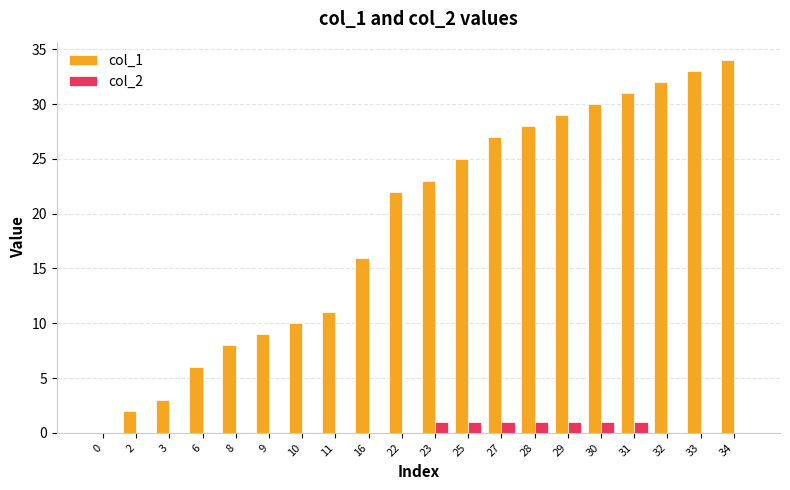

The value of col_1 at 8 is 3. True or false?

False